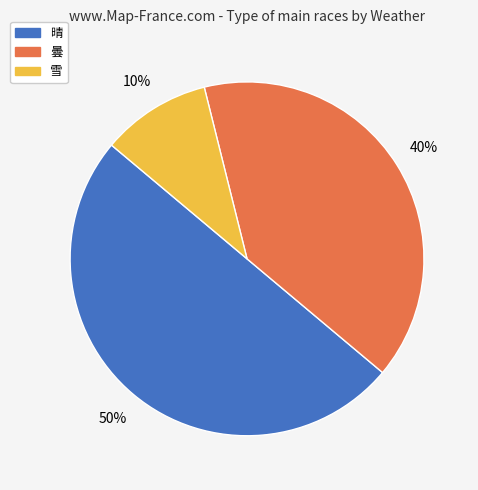

How many segments does this pie chart have?

3